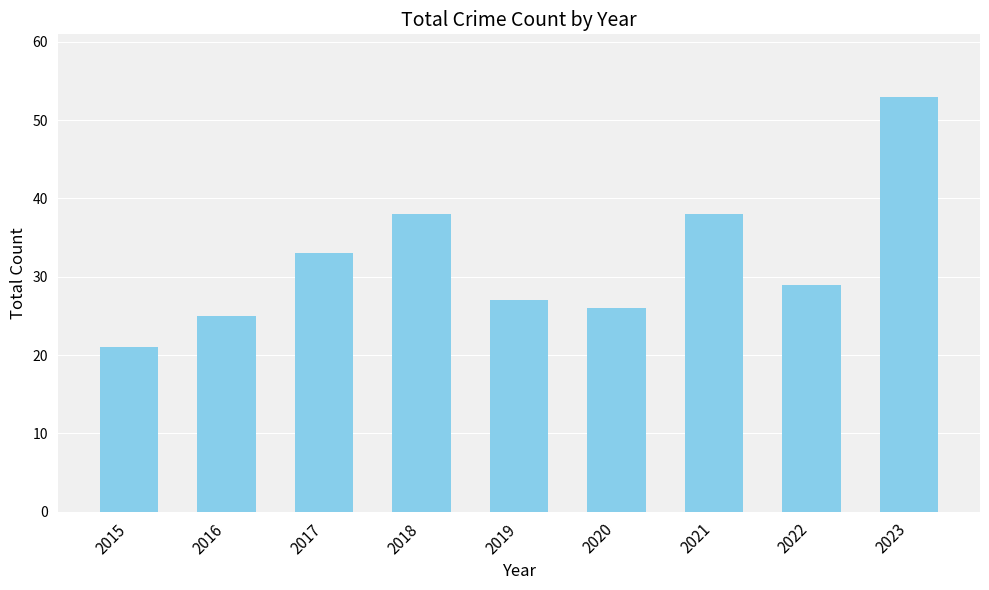

Reading left to right, extract all data points from this chart.

2015=21	2016=25	2017=33	2018=38	2019=27	2020=26	2021=38	2022=29	2023=53